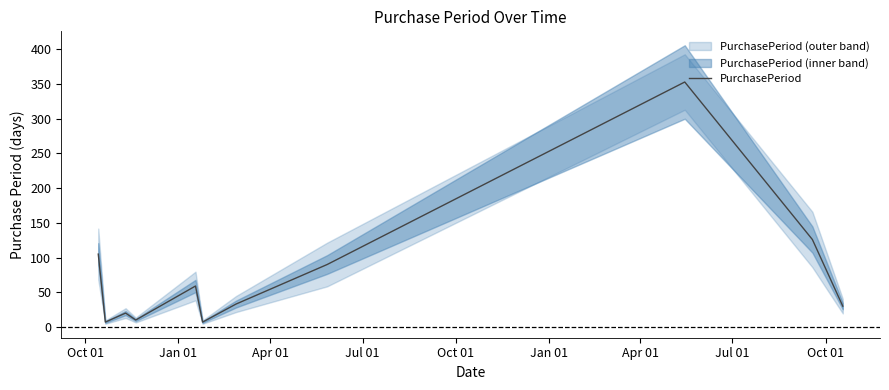

What is the highest value of the PurchasePeriod series?

353